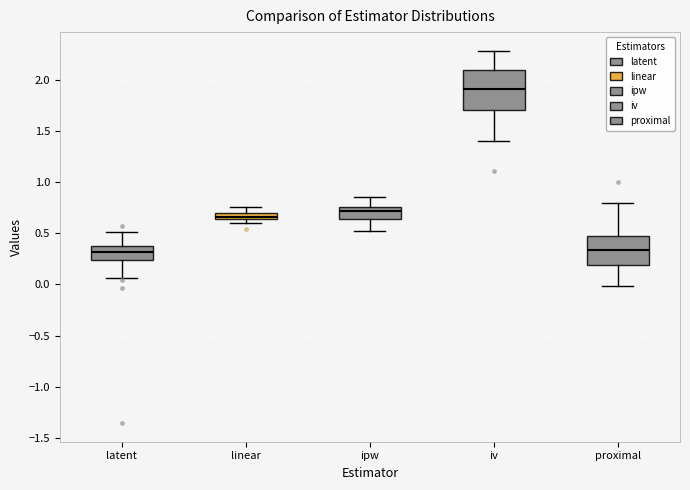

Which box has the highest median line?

iv